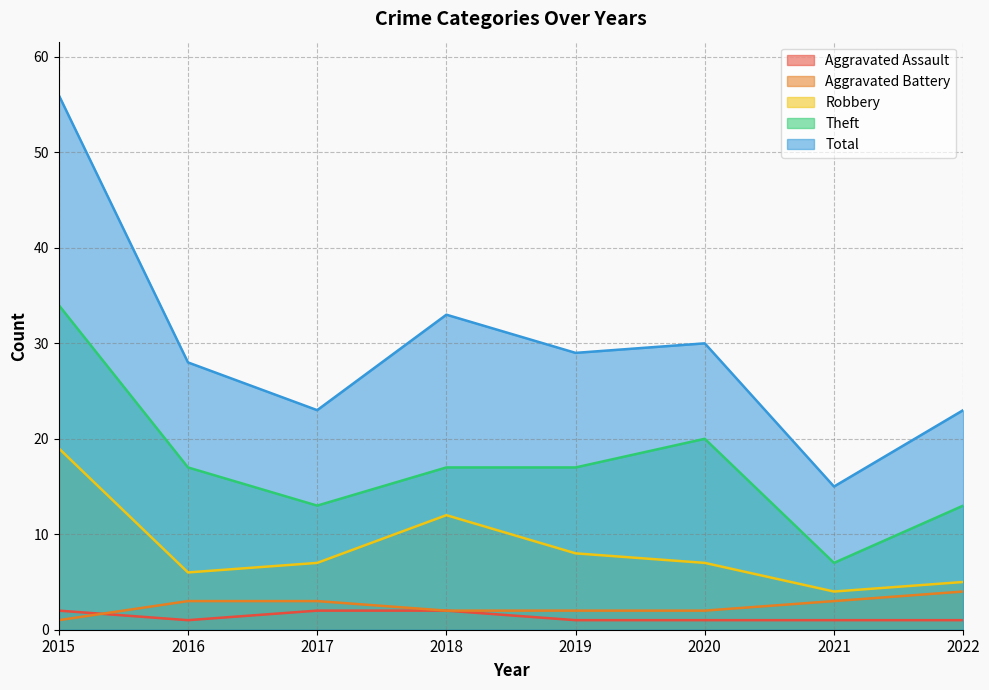

True or false: Theft and Robbery intersect in this chart.

False